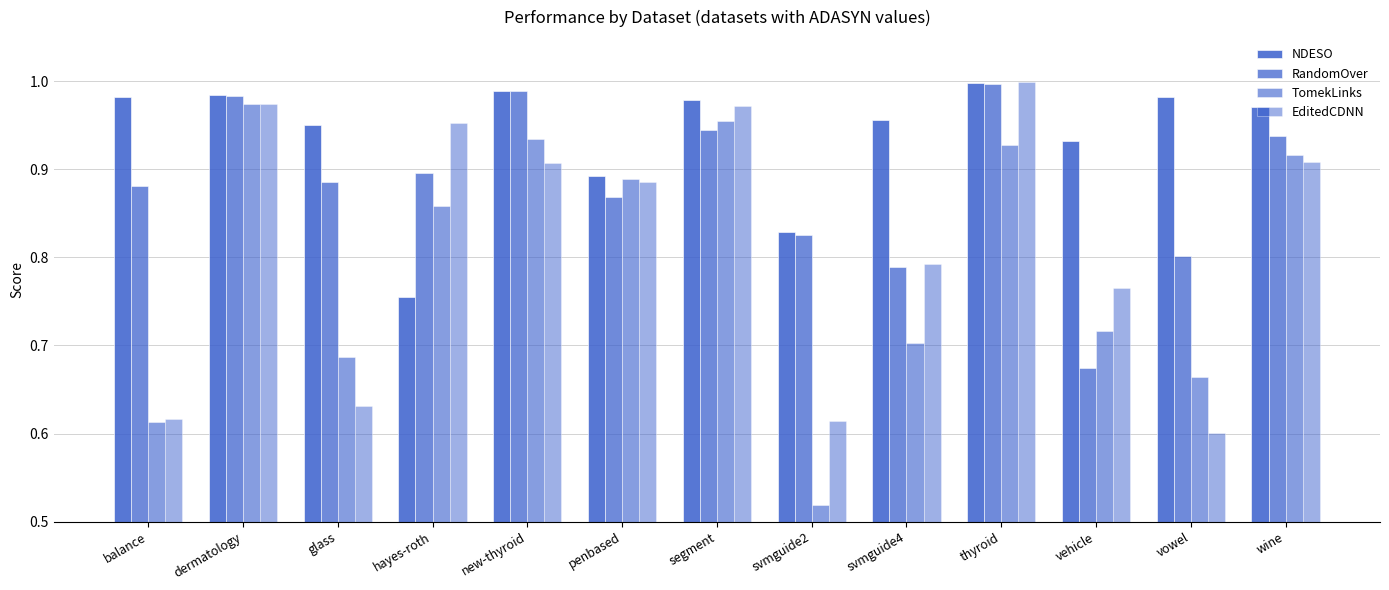

Are the bars horizontal?

No